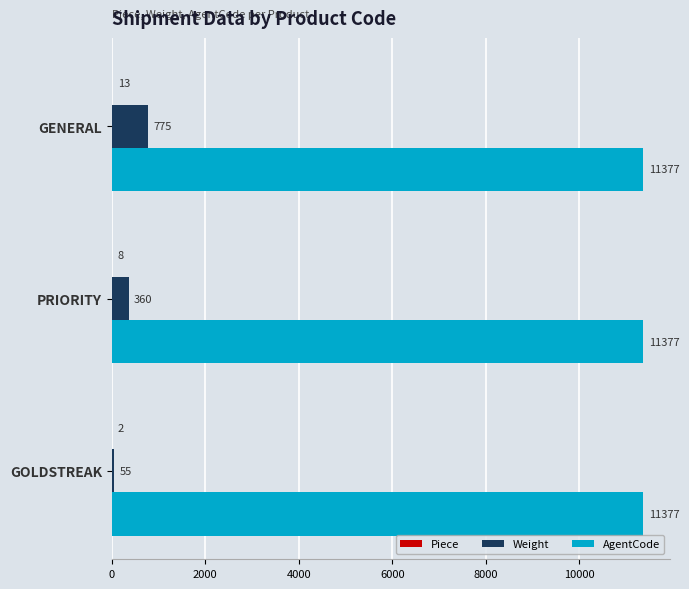

The AgentCode series shows 15831 at PRIORITY. True or false?

False